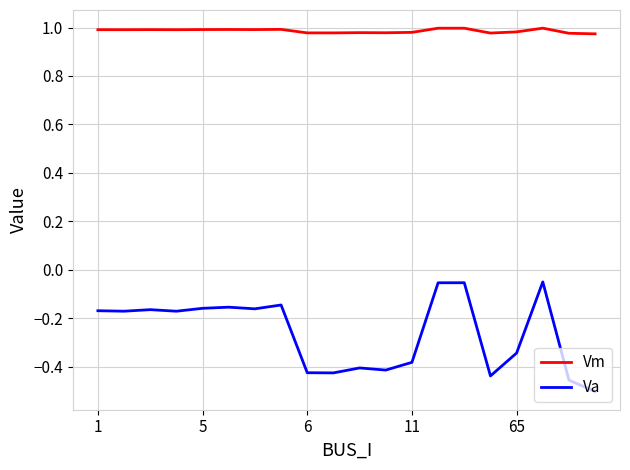

True or false: Vm and Va intersect in this chart.

False